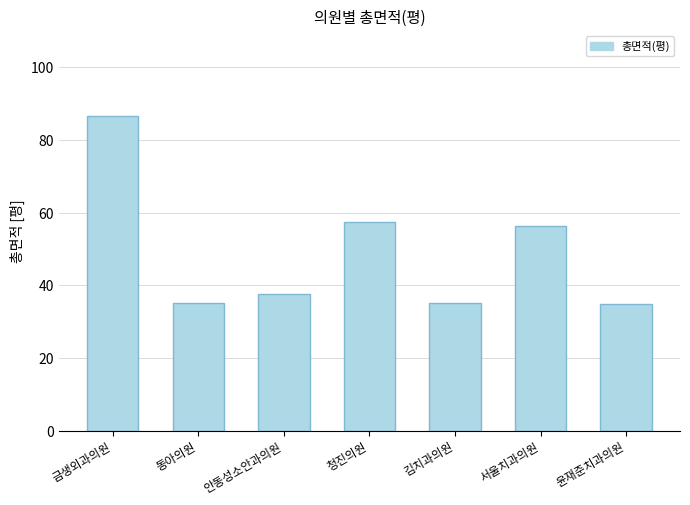

Where does the data first go above 37?

금생외과의원